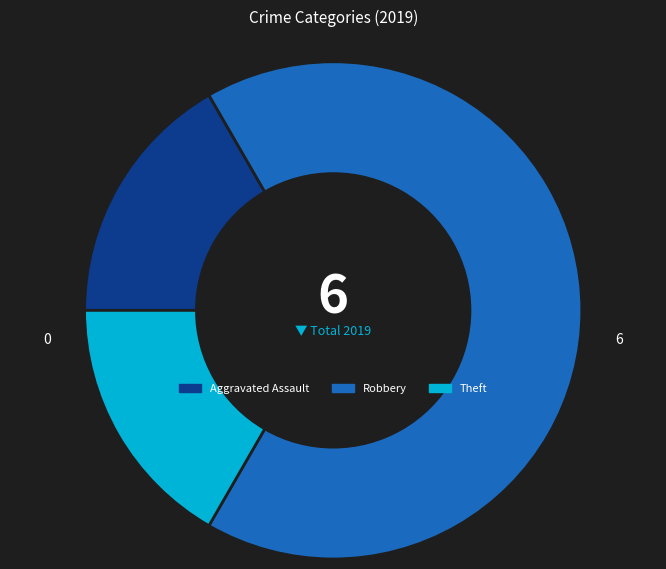

Is there a majority slice in this chart?

Yes